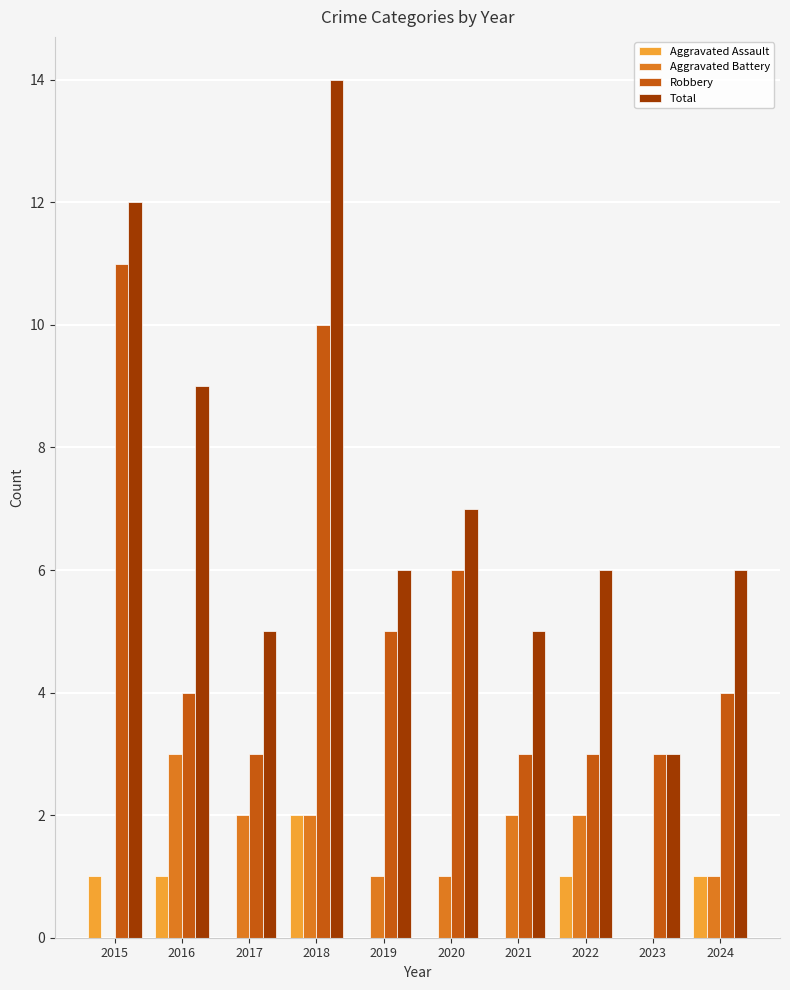

How many groups of bars are there?

10